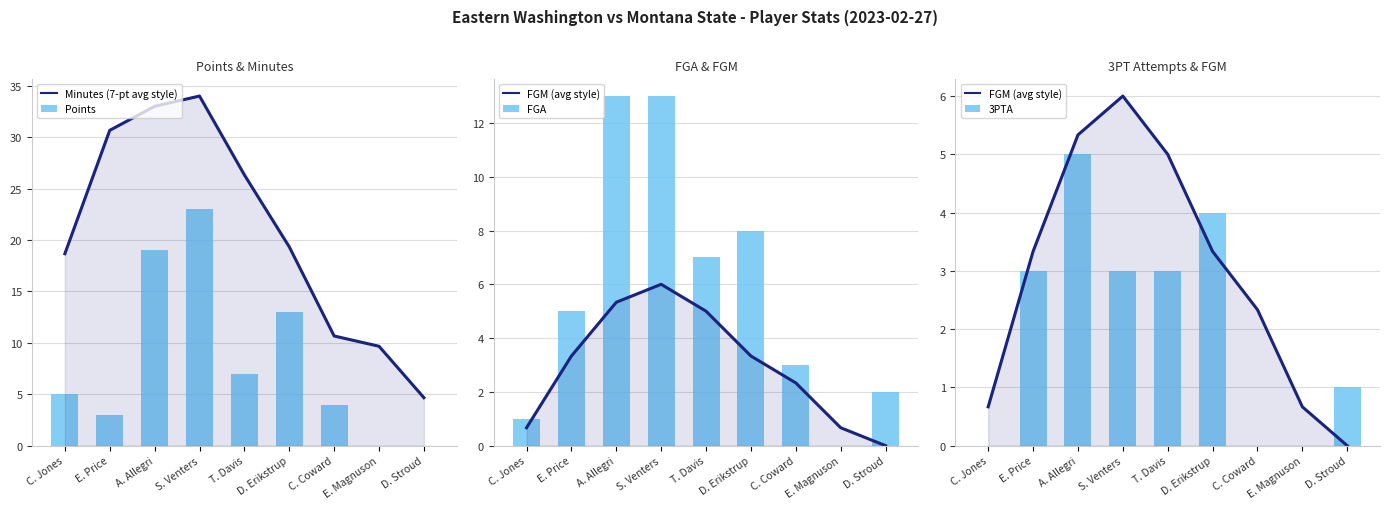

What is the label of the 8th bar from the right?

E. Price